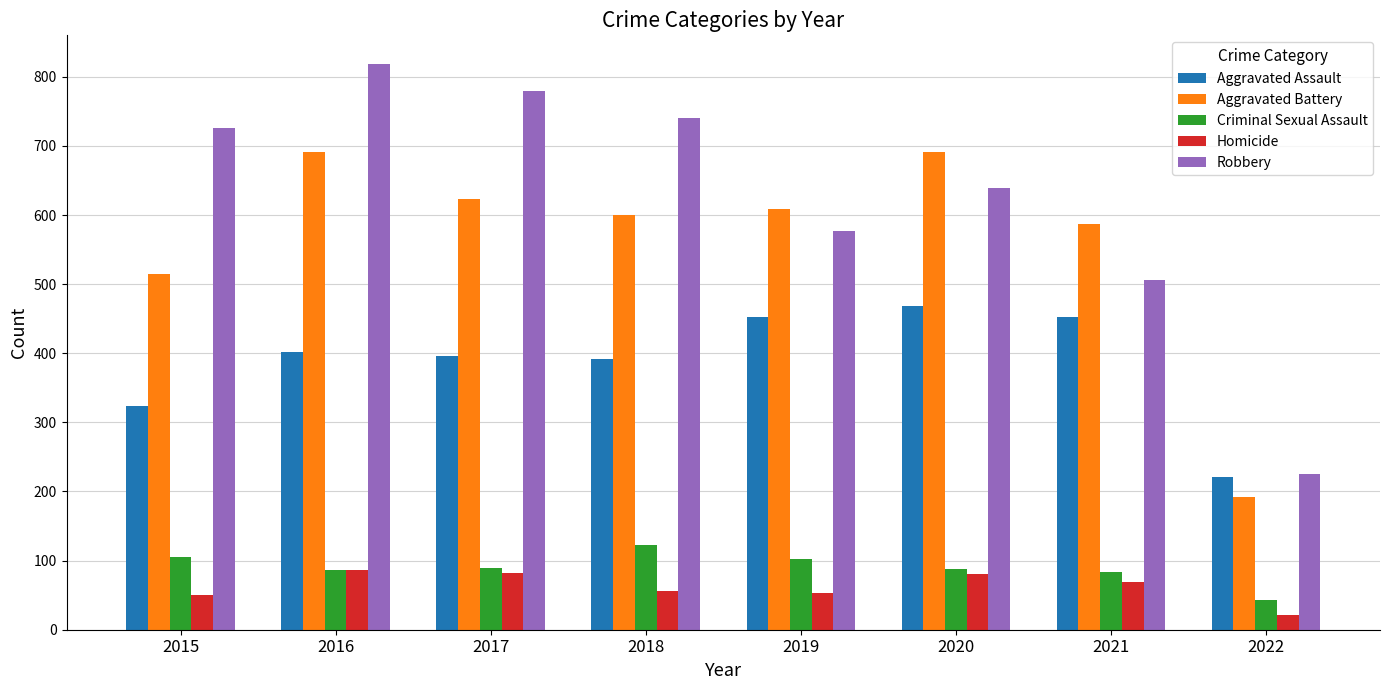

Which series has the largest total across all categories?

Robbery